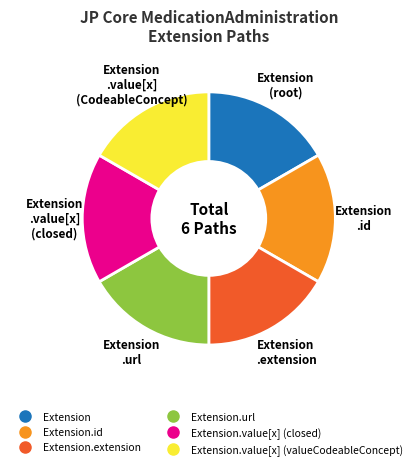

Does any single category account for the majority?

No